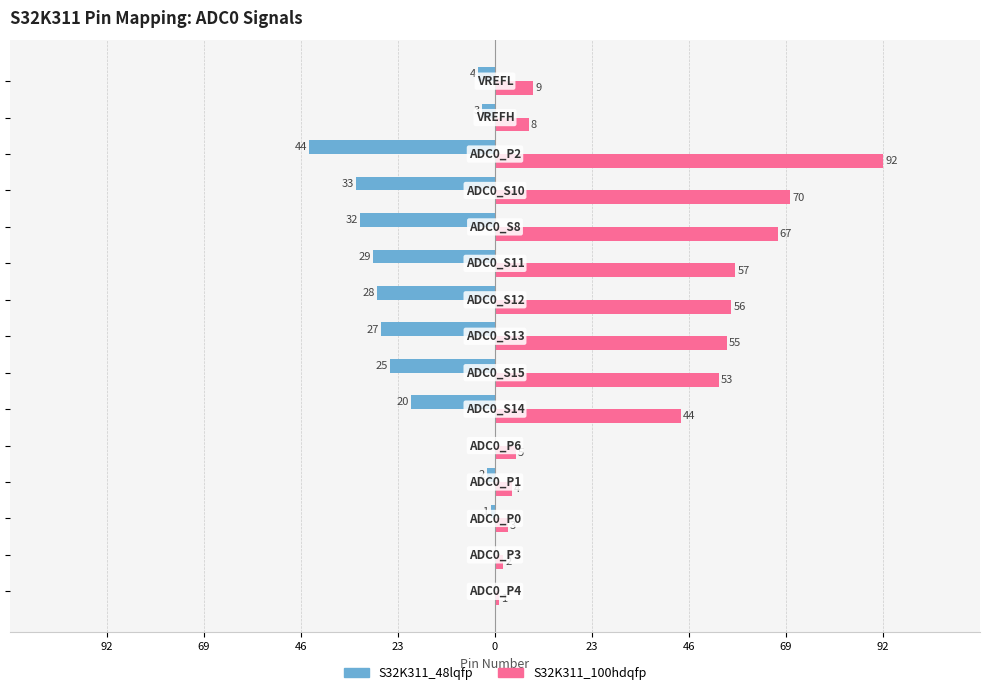

What are all the series names shown in the legend?

S32K311_48lqfp, S32K311_100hdqfp